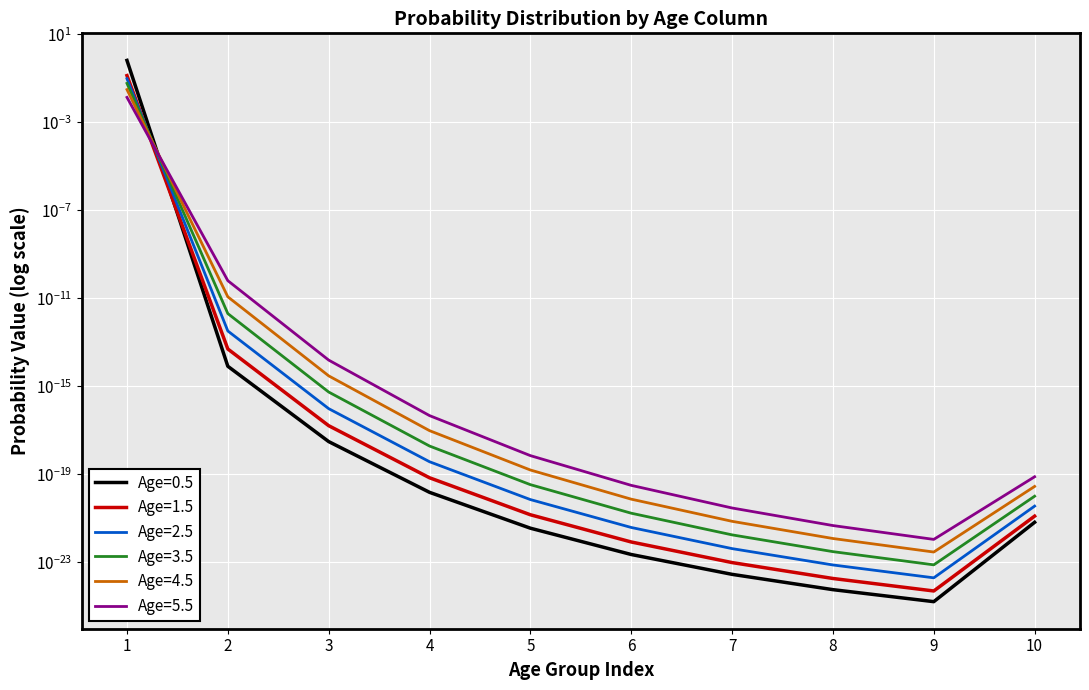

Which has a higher value, 4 or 7?

4